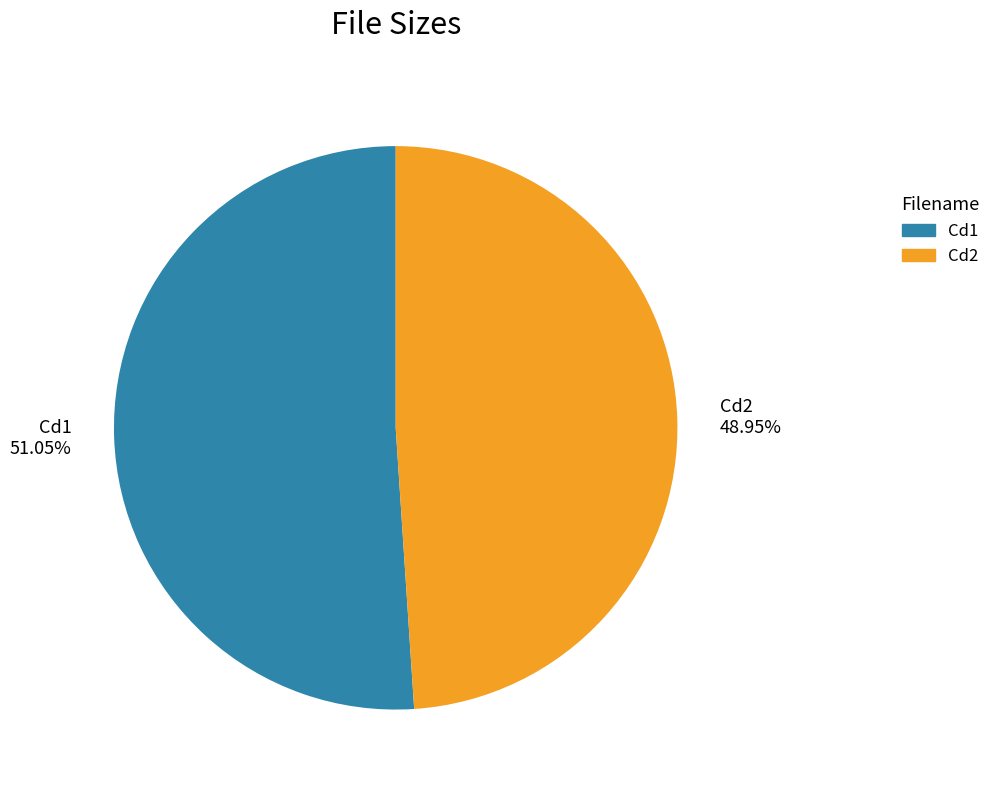

Does any single category account for the majority?

Yes